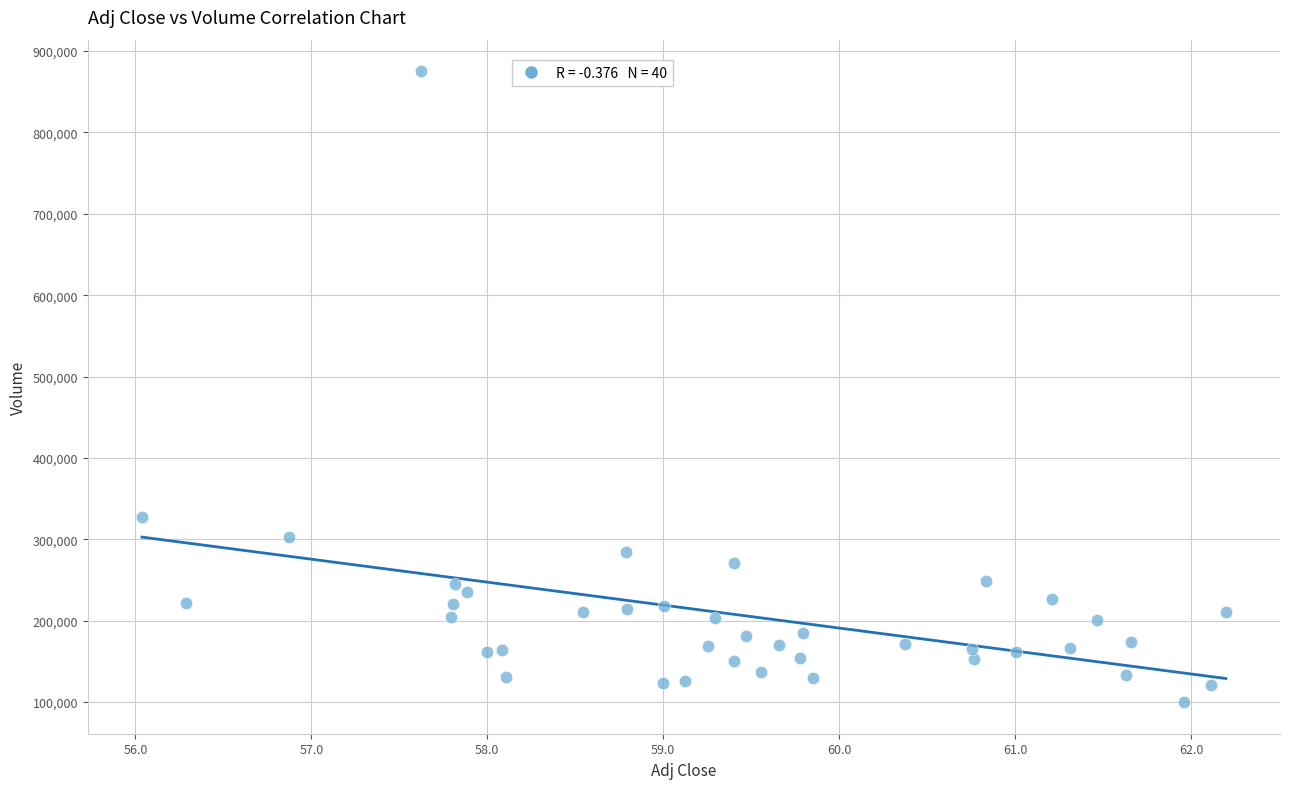

What Y value in the scatter plot is closest to 487600?

327400